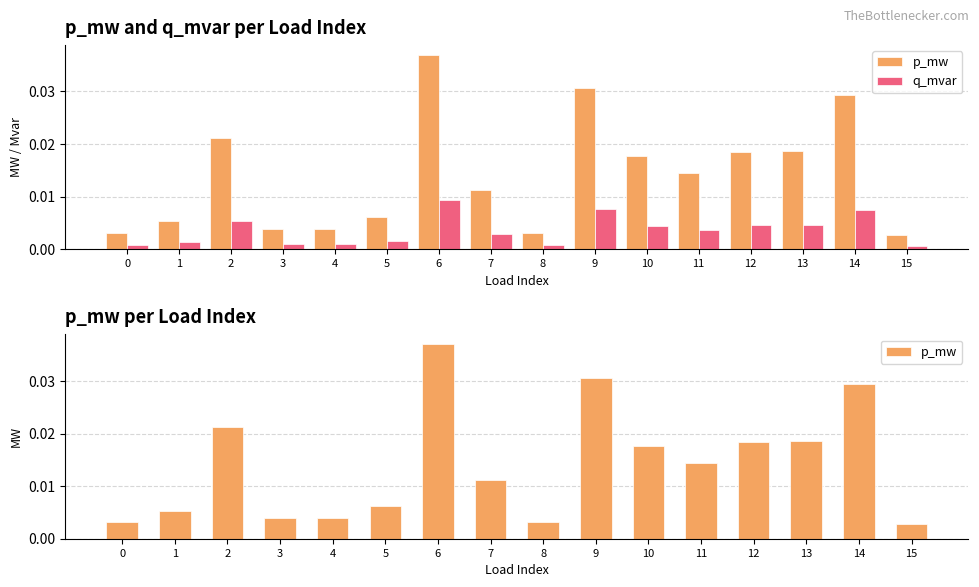

Which has a higher value, 0 or 14?

14